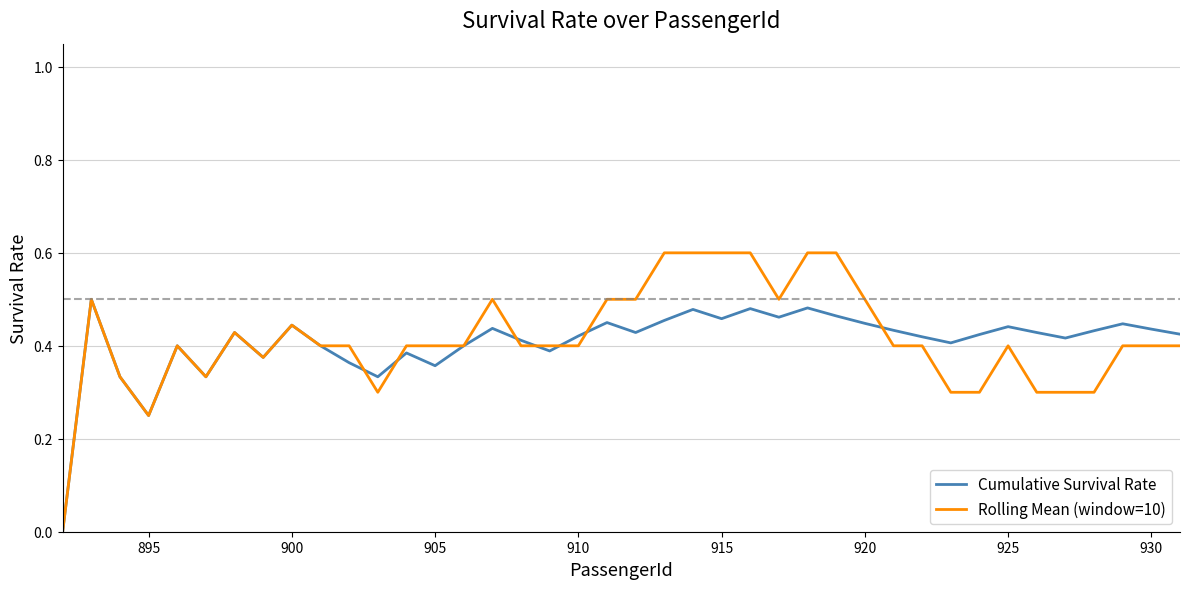

List the series in order of their peak value, highest first.

Rolling Mean (window=10), Cumulative Survival Rate